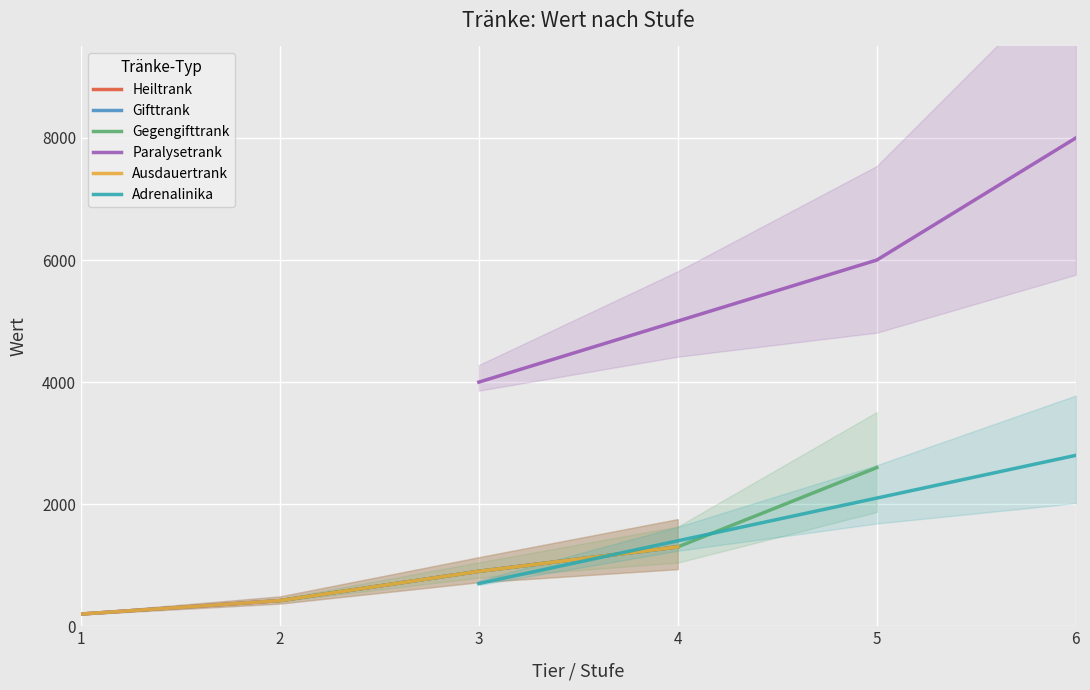

How many distinct data groups are displayed?

6